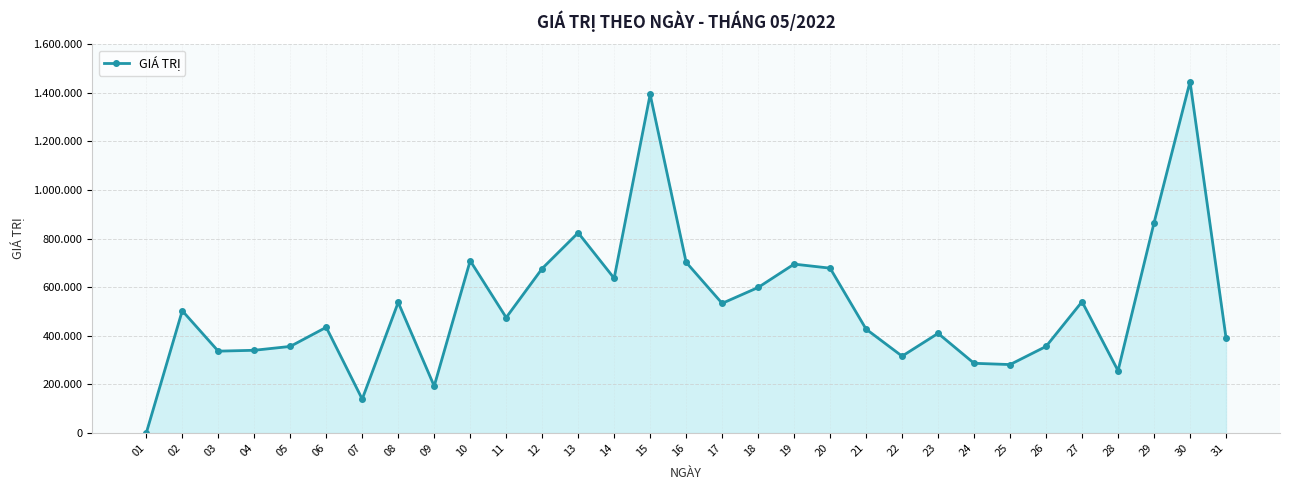

What is the approximate value at 23?

410280